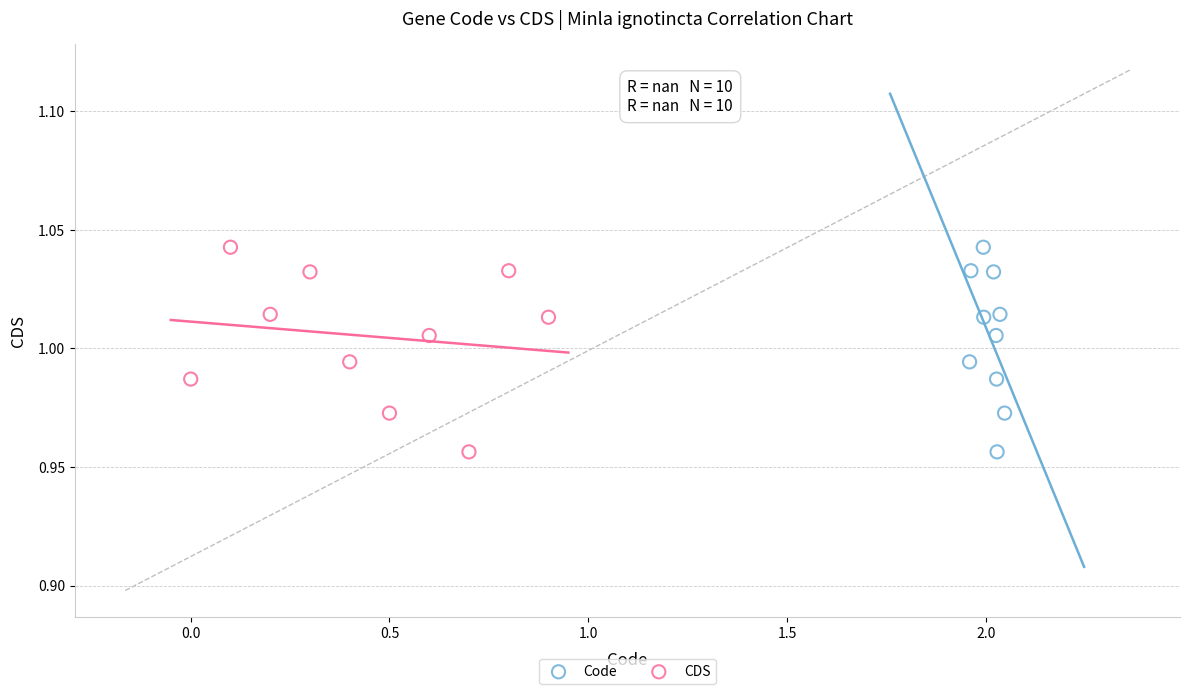

What are all the series names shown in the legend?

Code, CDS